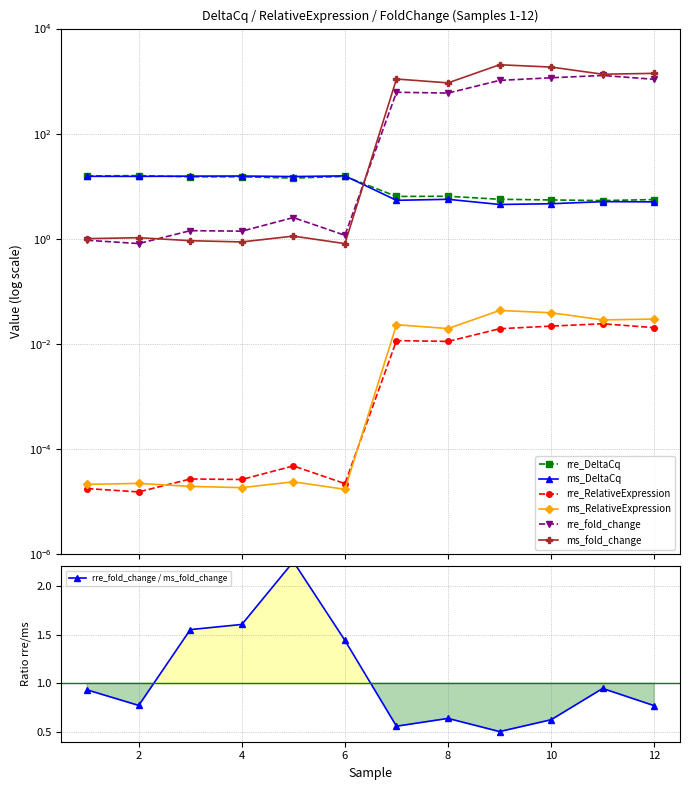

At which category is the sum across all series the highest?

9